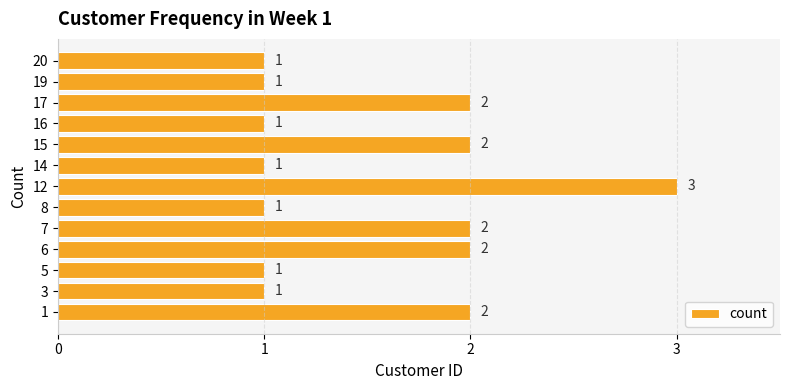

What is the ratio of the value at 14 to the value at 5?

1.0